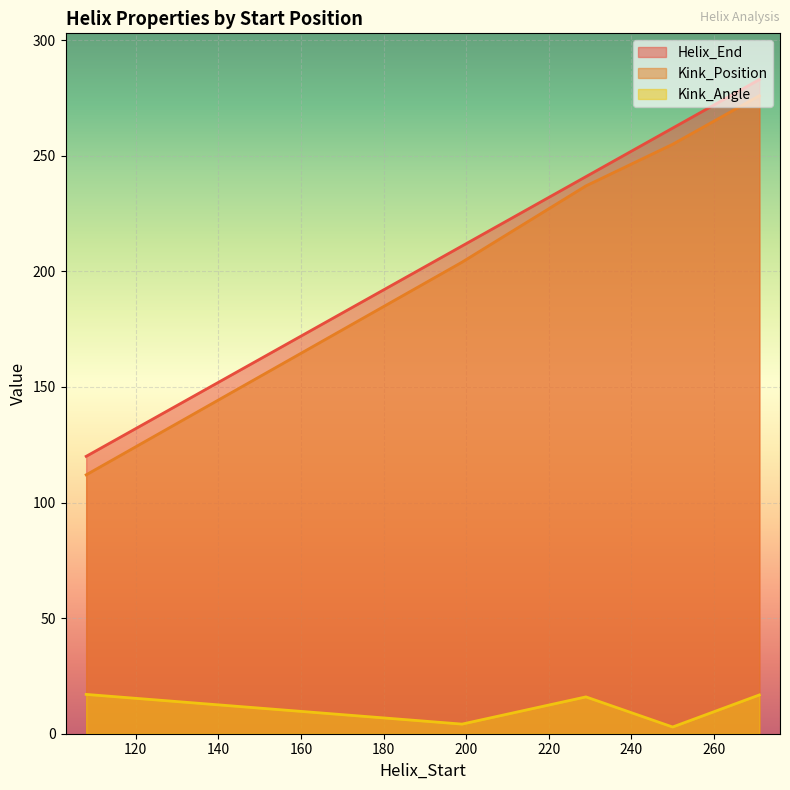

How many data points in Kink_Position are less than 237?

2